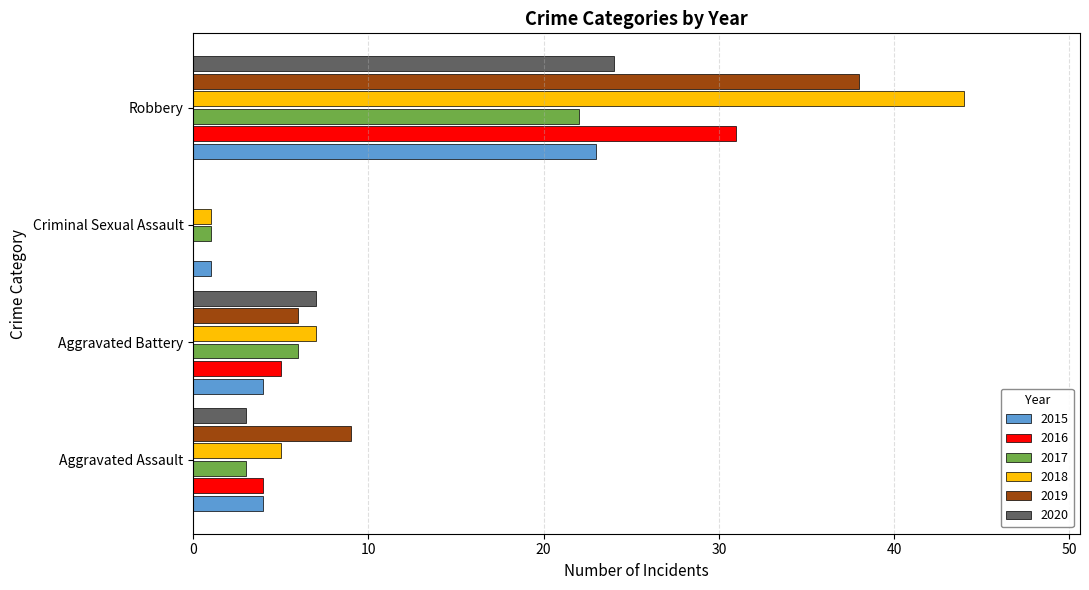

How many categories are shown in the chart?

4